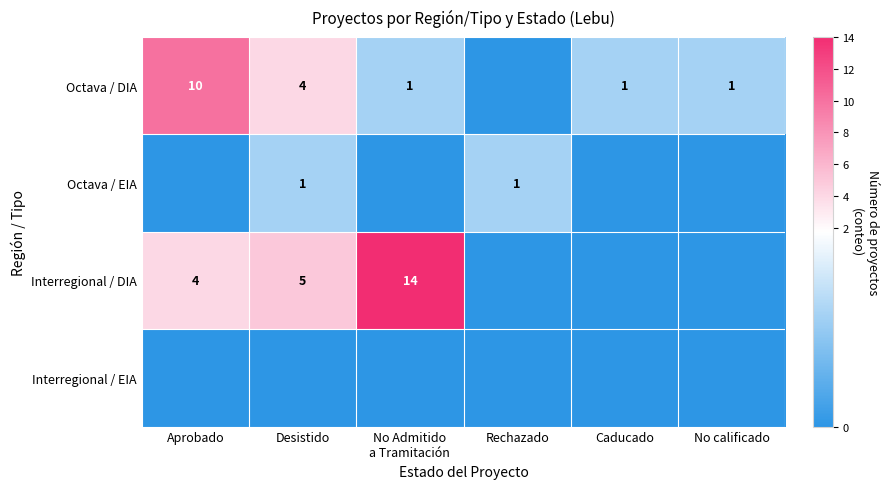

True or false: Interregional / DIA has a value of 1 at Aprobado.

False